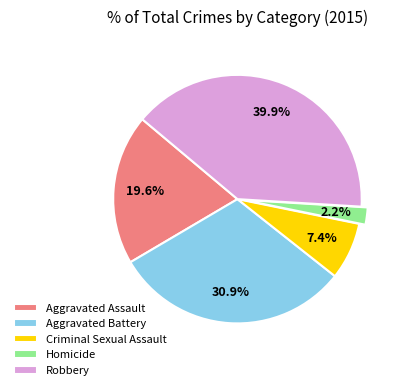

Which has a higher value, Robbery or Criminal Sexual Assault?

Robbery